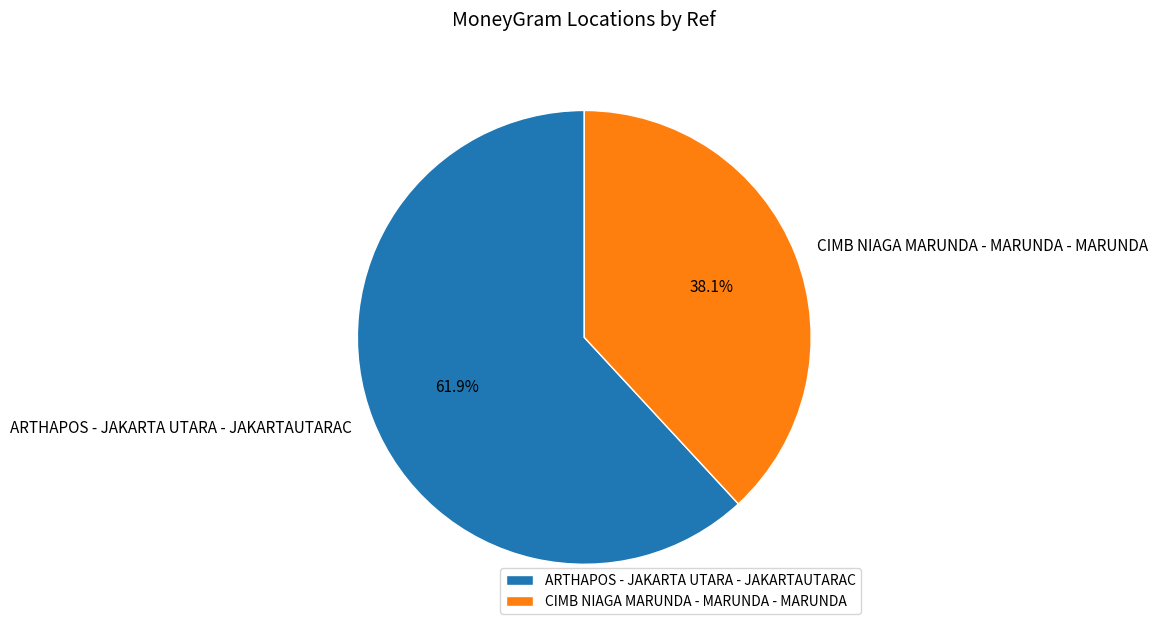

What is the largest slice in the pie chart?

ARTHAPOS - JAKARTA UTARA - JAKARTAUTARAC